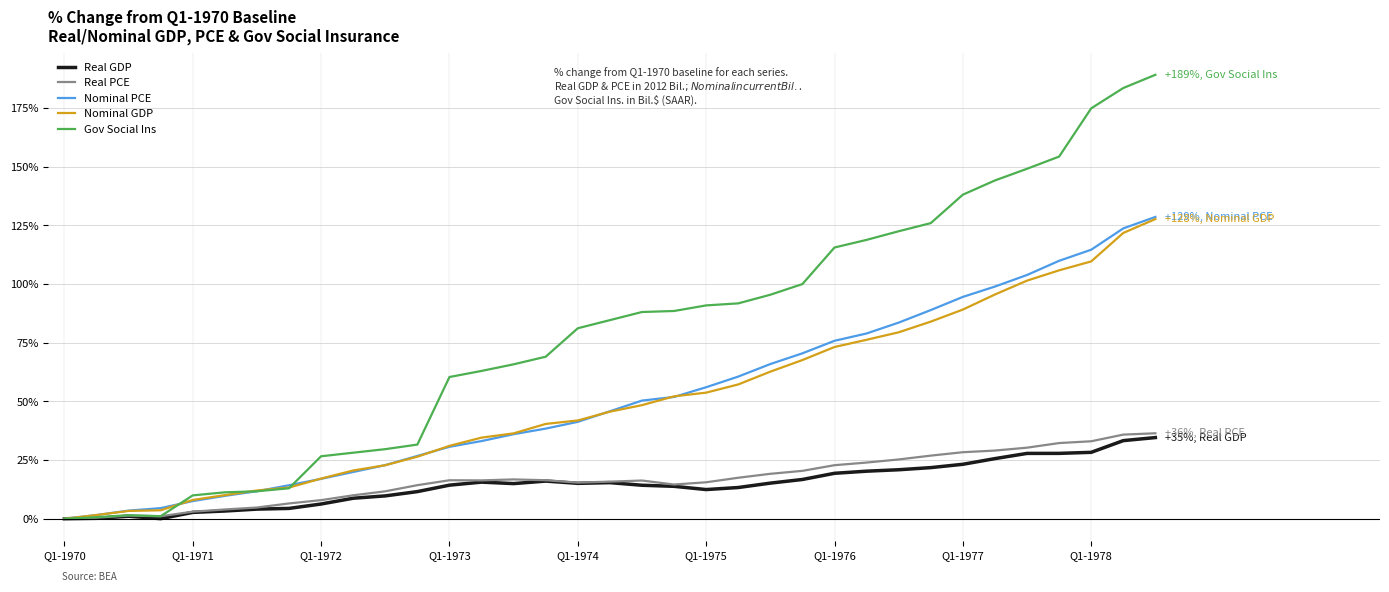

What is the highest value of the Real GDP series?

34.6